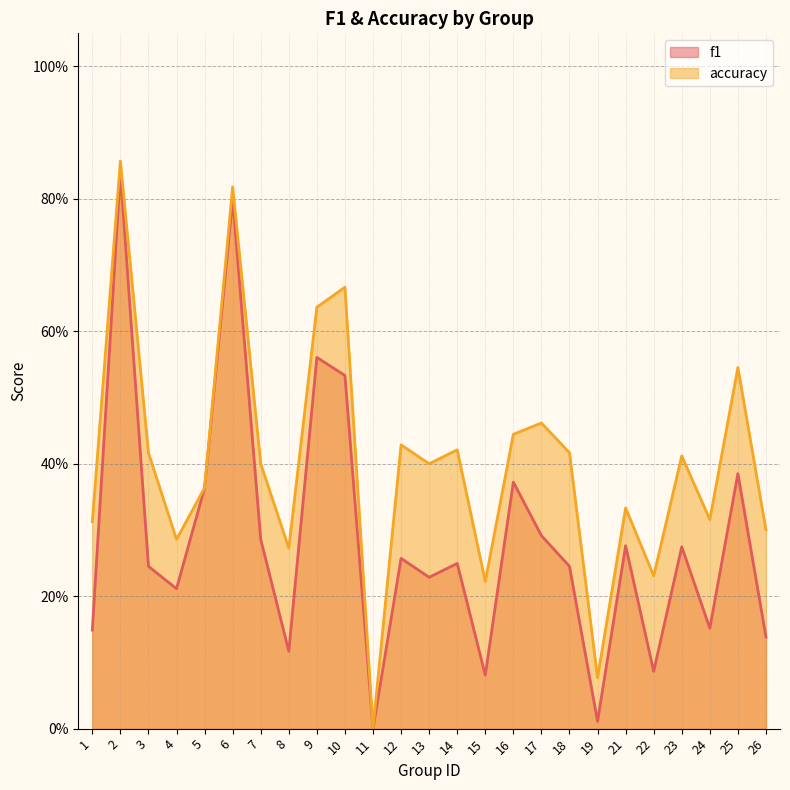

True or false: f1 and accuracy intersect in this chart.

False